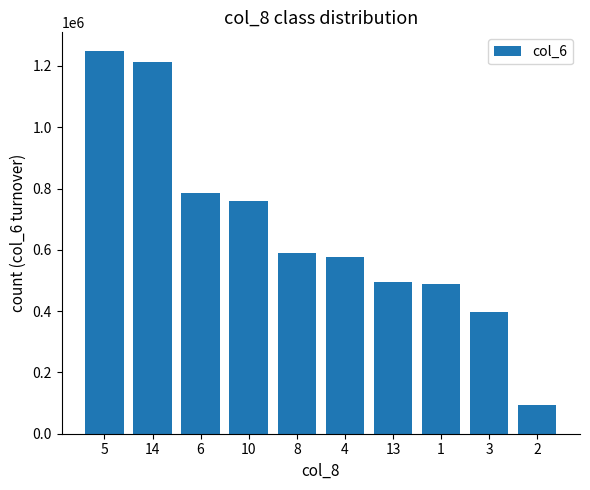

What is the label of the 1st bar from the right?

2